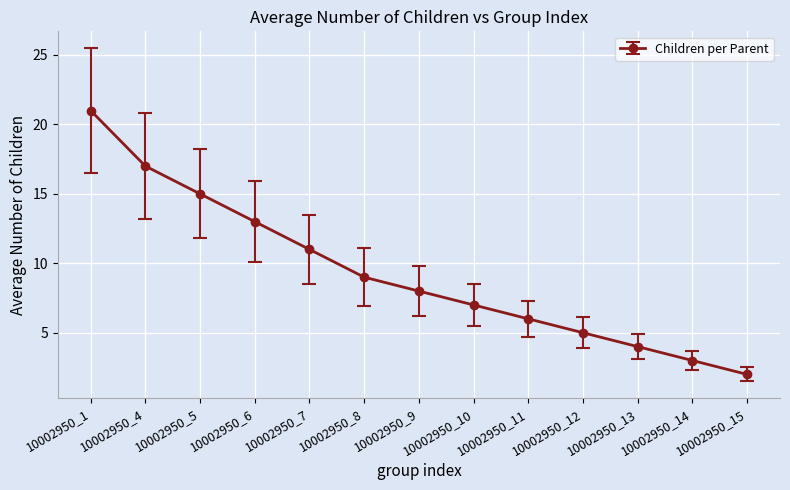

True or false: there are more than 0 points higher than both neighbors.

False